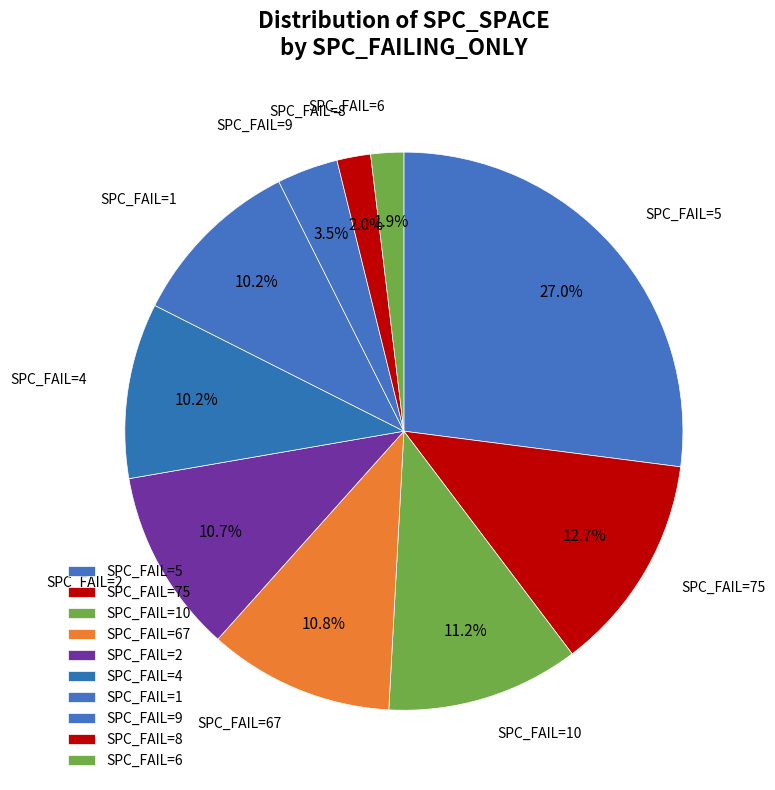

Count the number of slices in the pie.

10